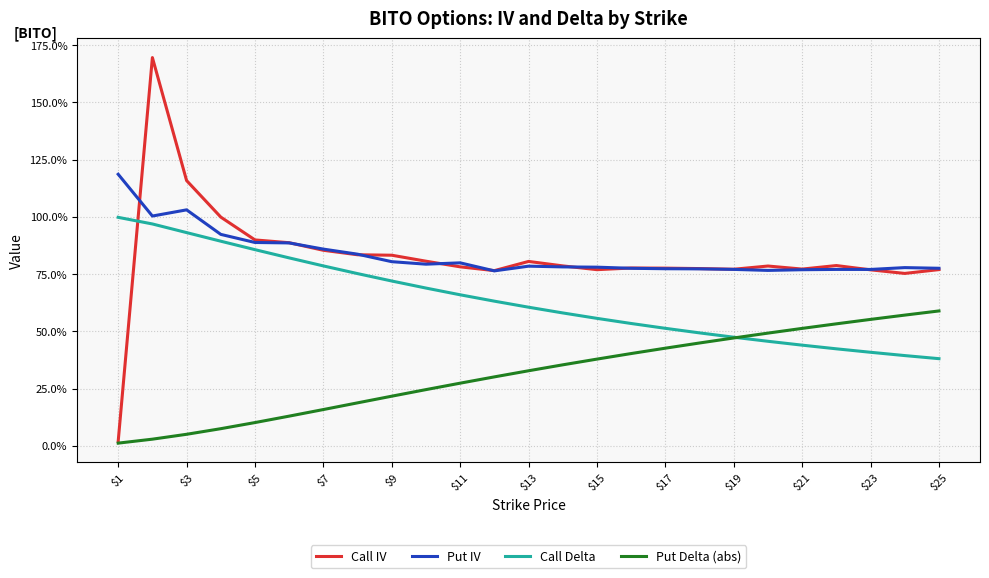

Does the chart display data point markers on the line(s)?

No